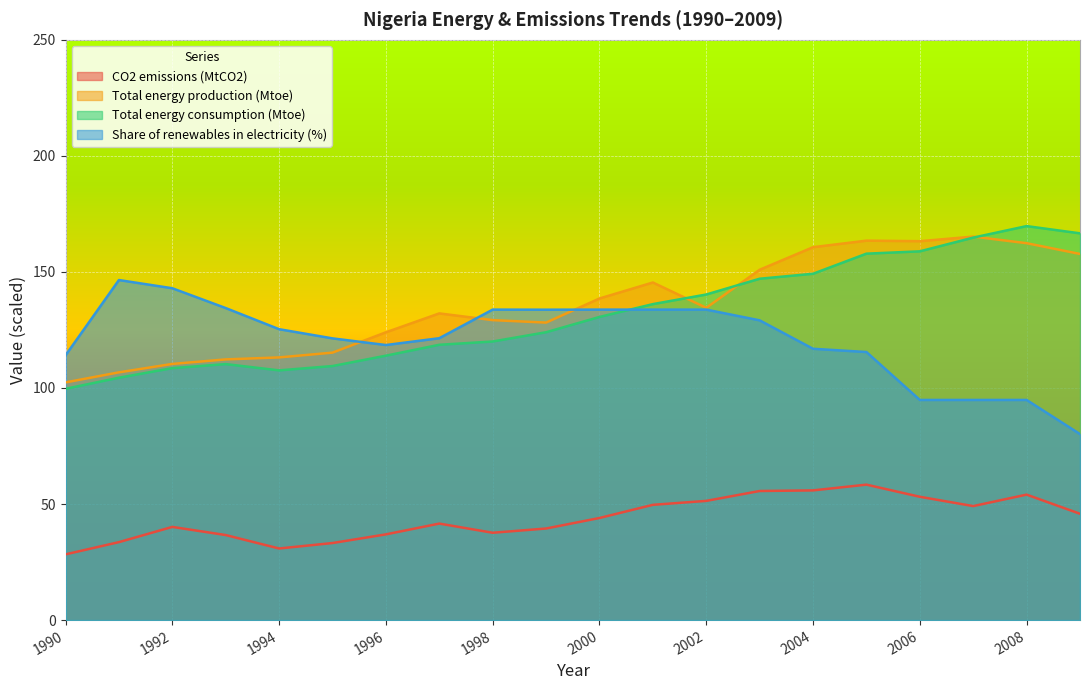

Where does the CO2 emissions (MtCO2) series first go above 43?

2000